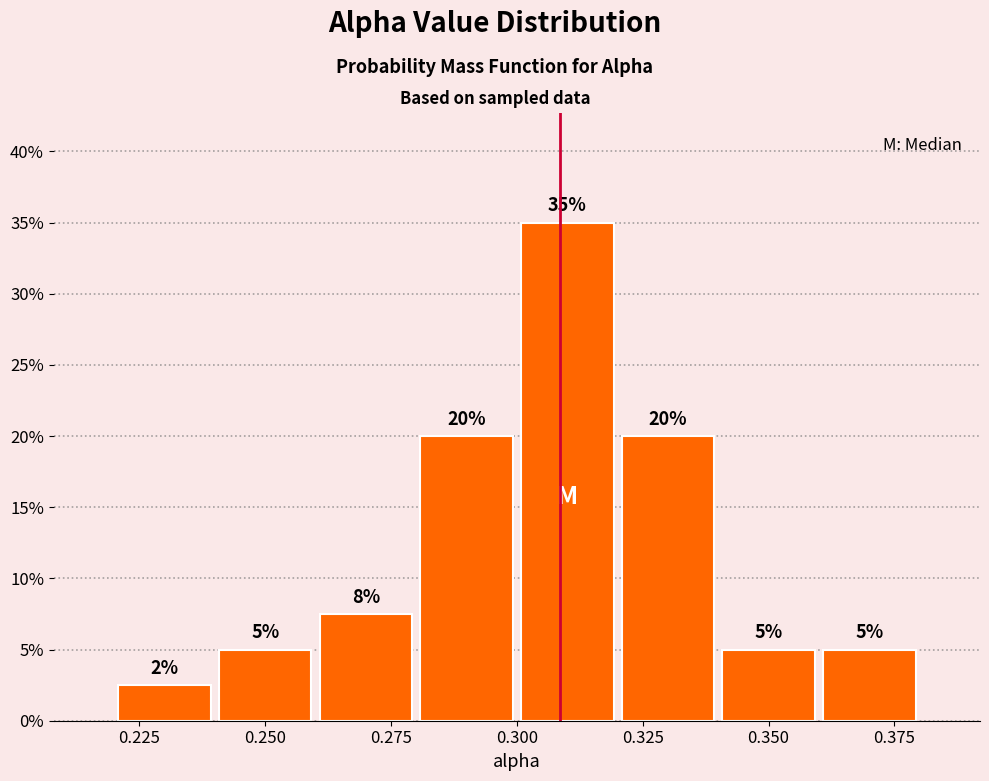

Which range on the x-axis has the tallest bar?

0.30 to 0.32